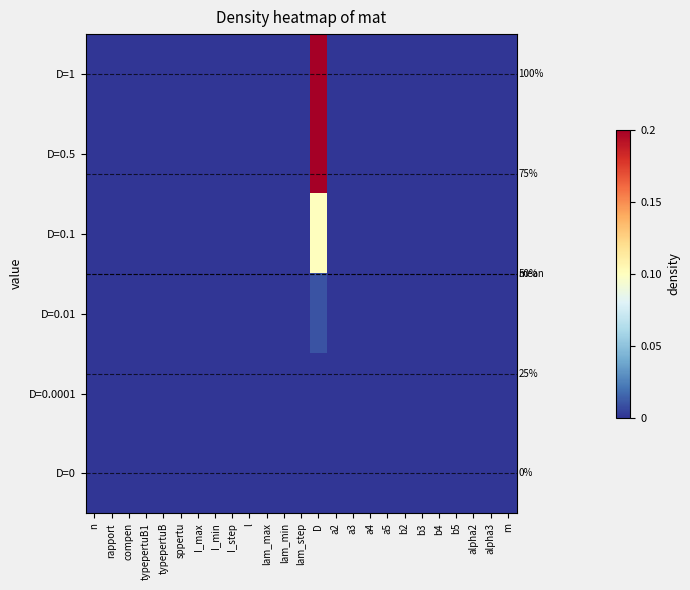

Count the number of data series in this chart.

6